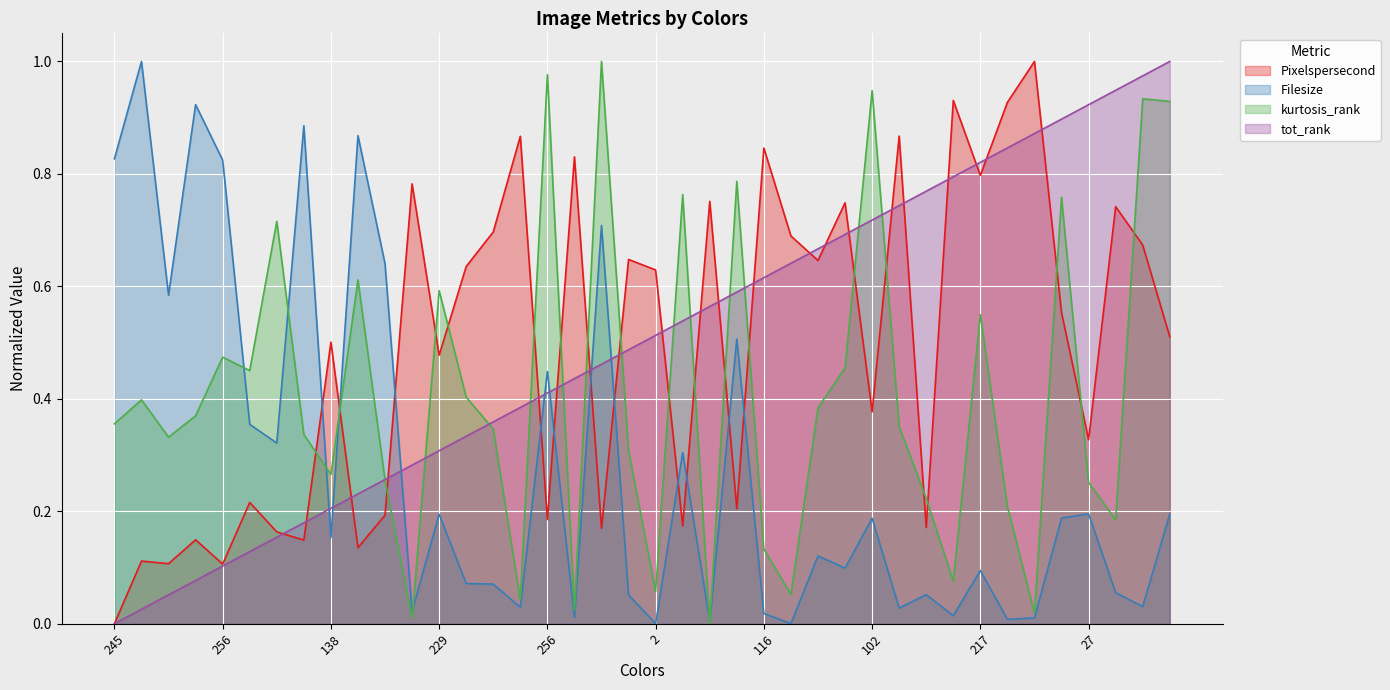

At how many categories does at least one series exceed 0?

40